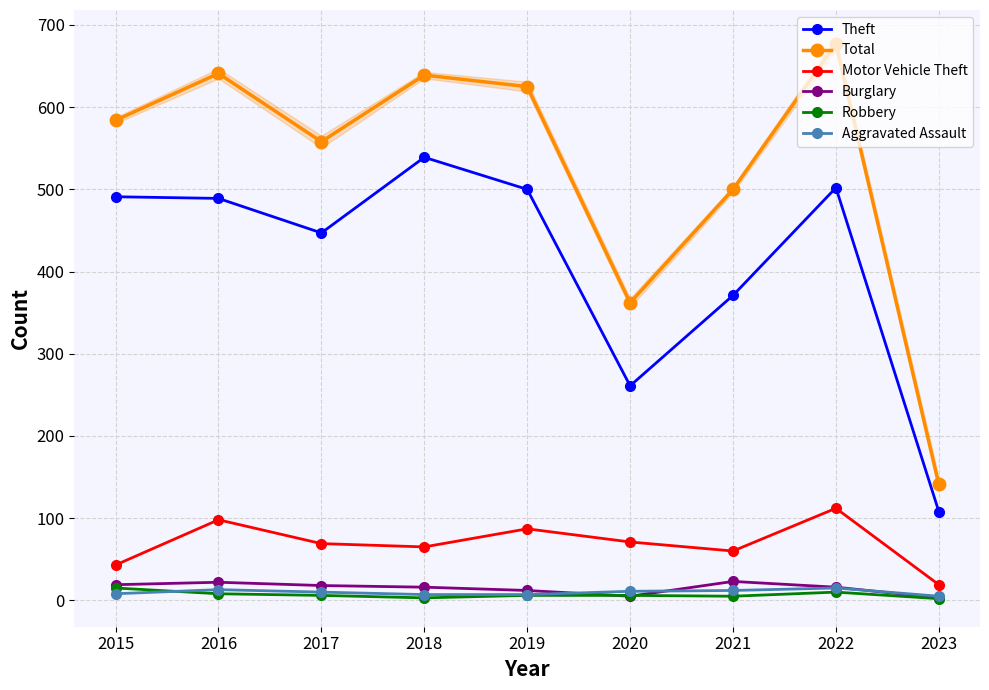

Is this an area chart (filled region under the line)?

No